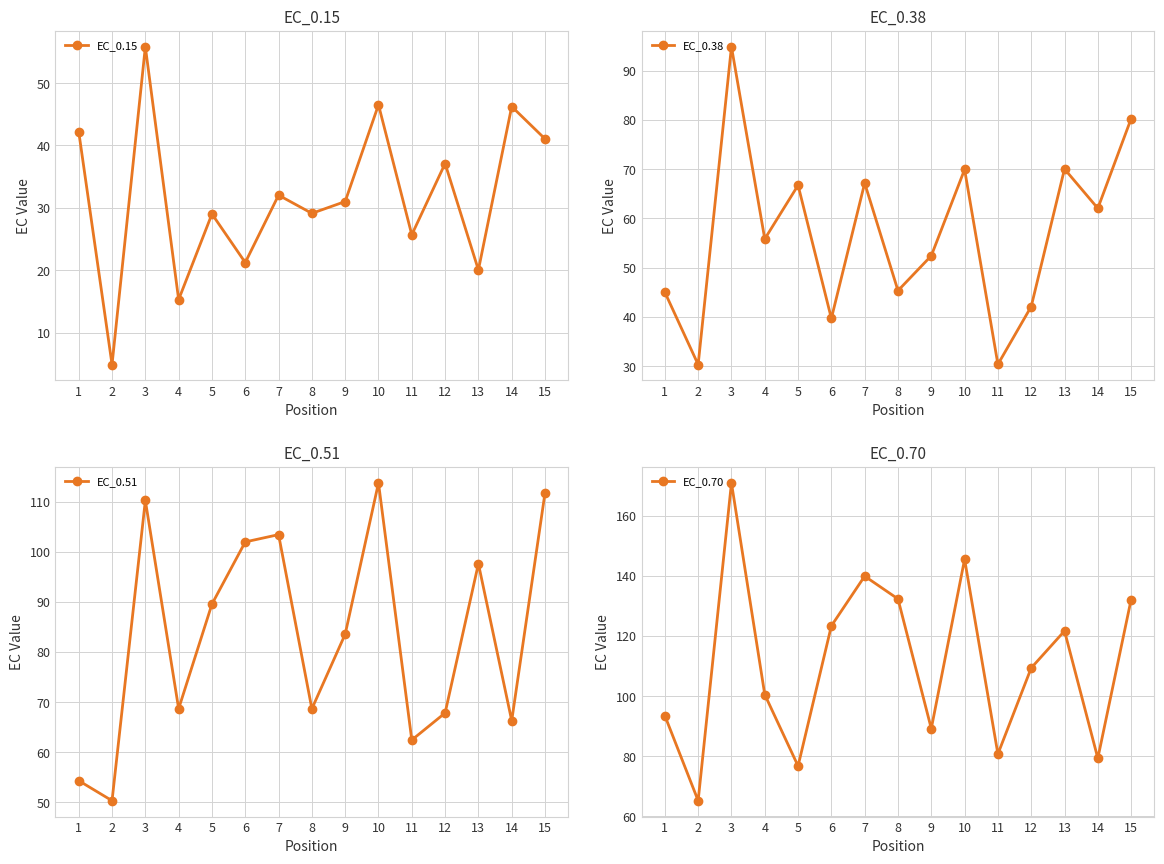

What is the lowest value of the EC_0.70 series?

65.2